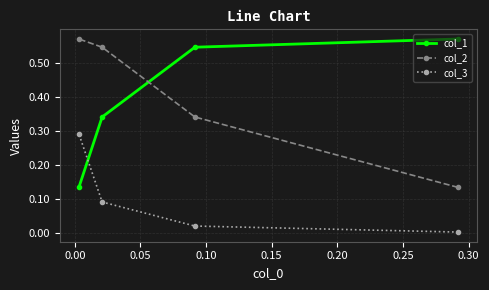

What is the average value of the col_2 series?

0.4